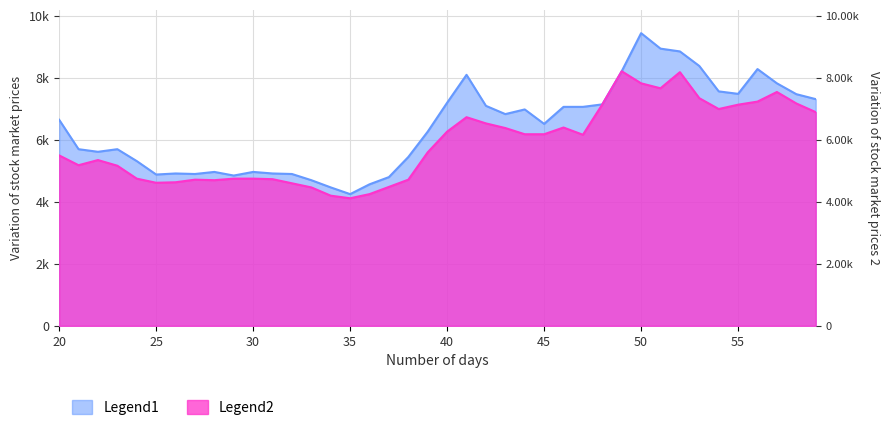

How many data points does each series have?

40